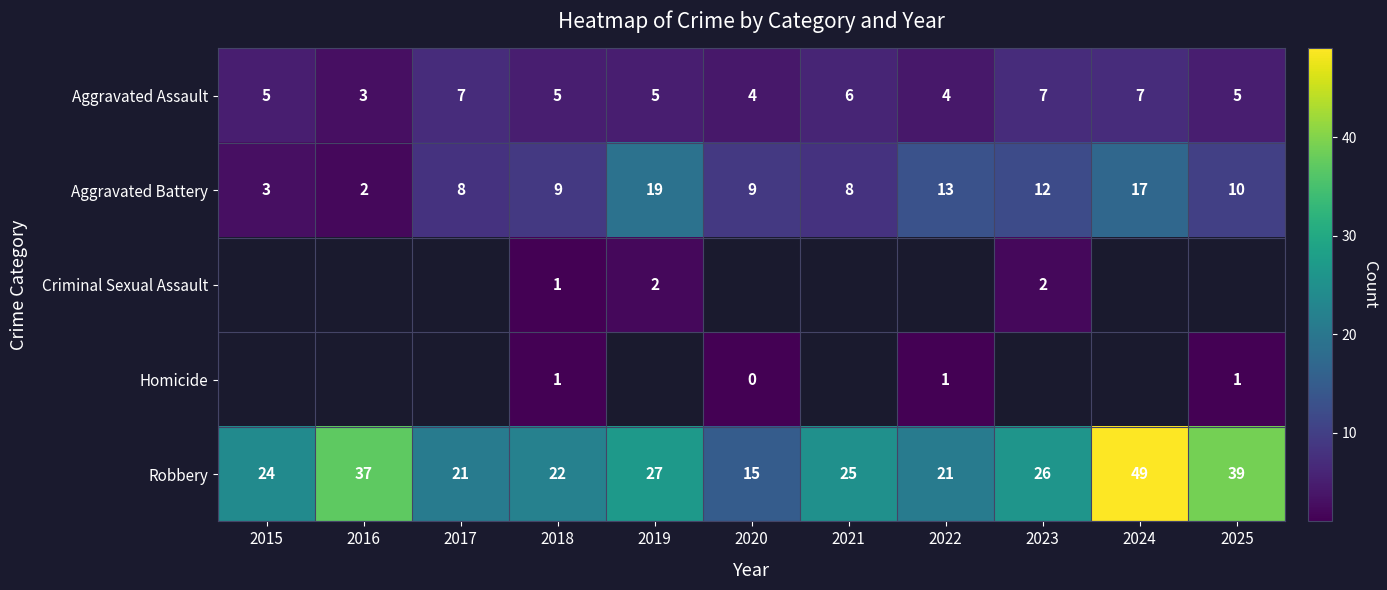

How many values in the Robbery series are below 25?

5